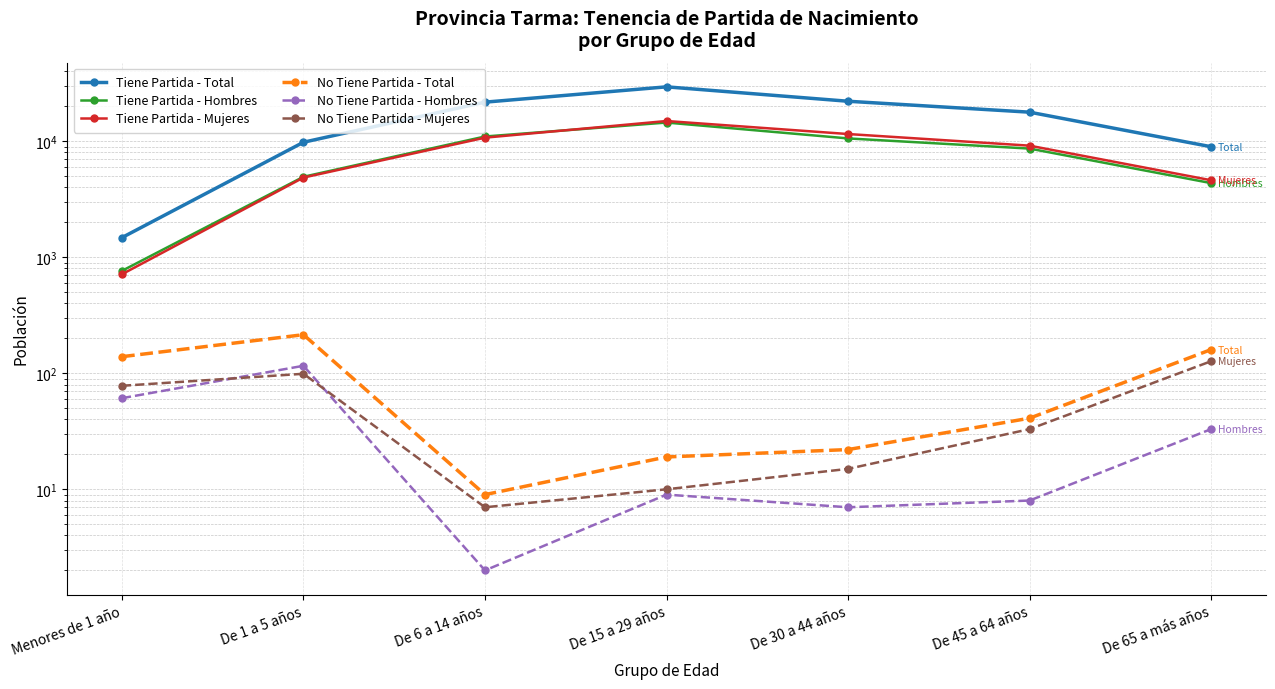

True or false: Tiene Partida - Mujeres and No Tiene Partida - Total cross at least once.

False